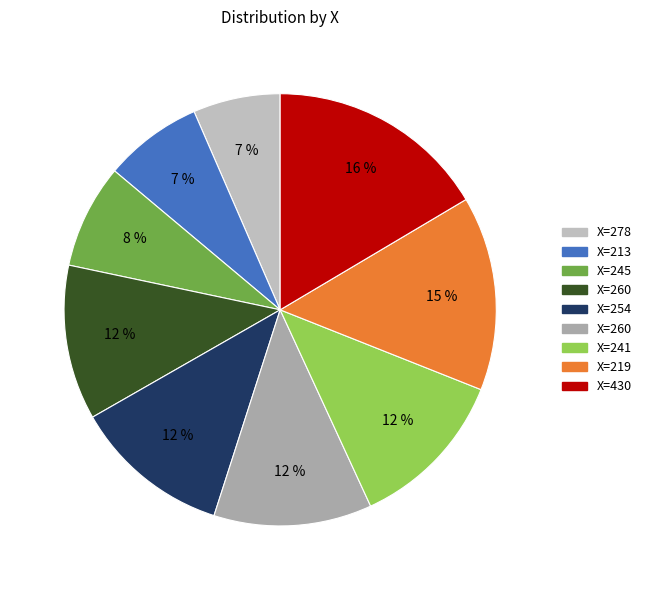

To the nearest percent, what is the average slice percentage?

11%